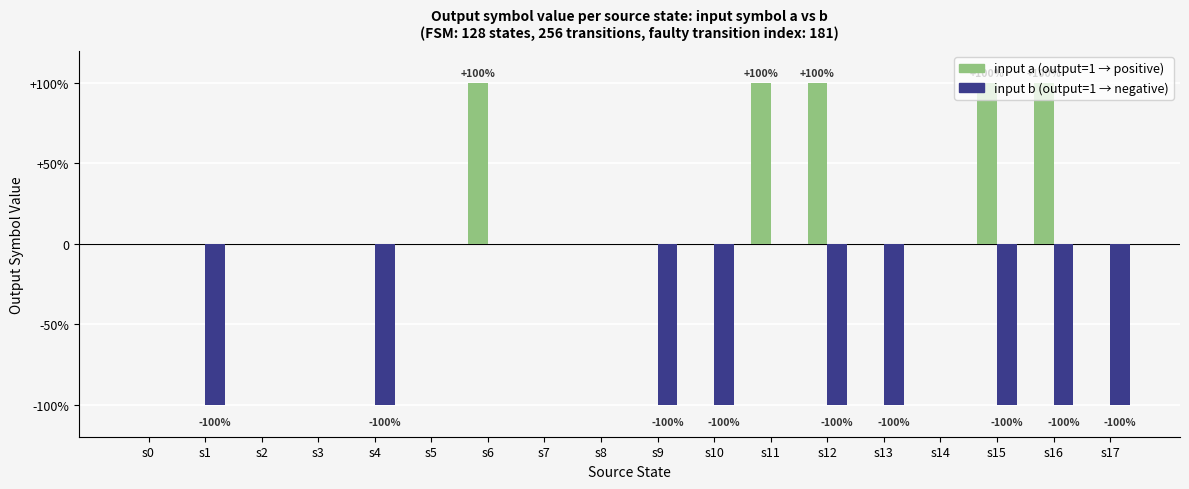

Are the bars grouped side by side (vs. stacked)?

Yes